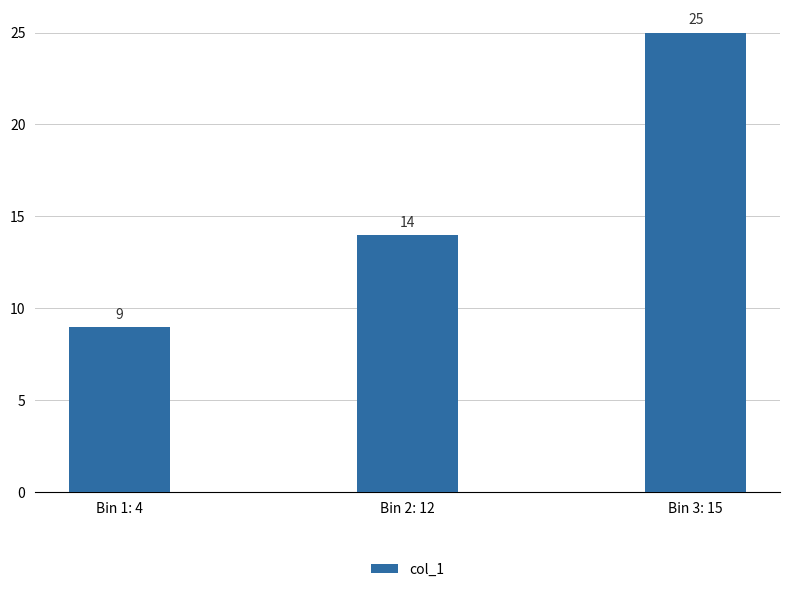

The value at Bin 3: 15 is 25. True or false?

True